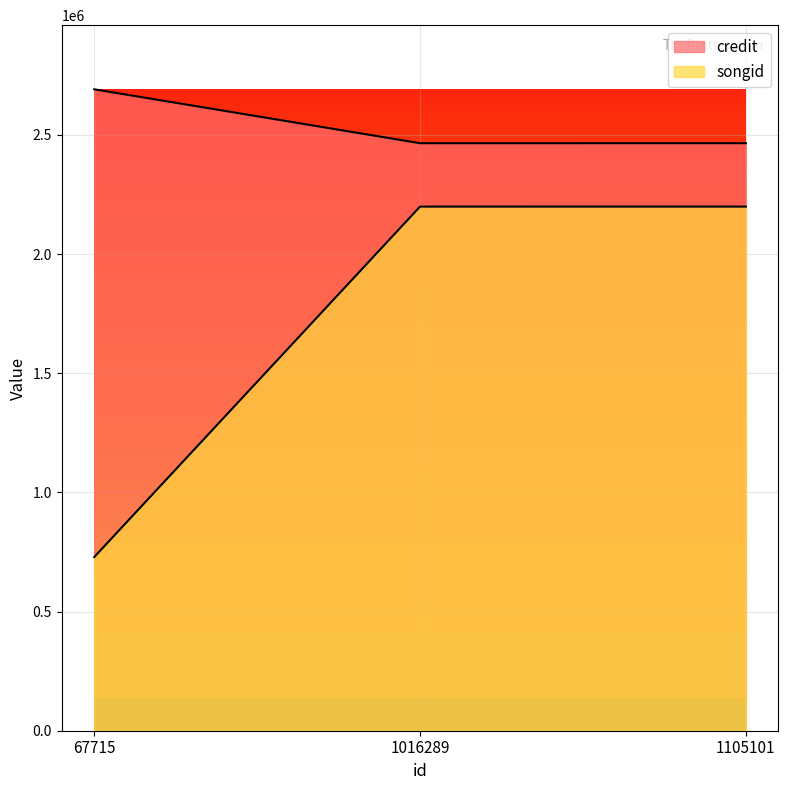

Between 67715 and 1105101, which series saw the biggest shift?

songid